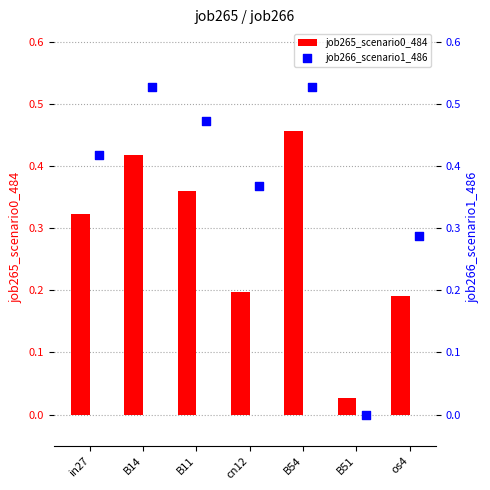

At which label is job265_scenario0_484 closest to 0?

B51